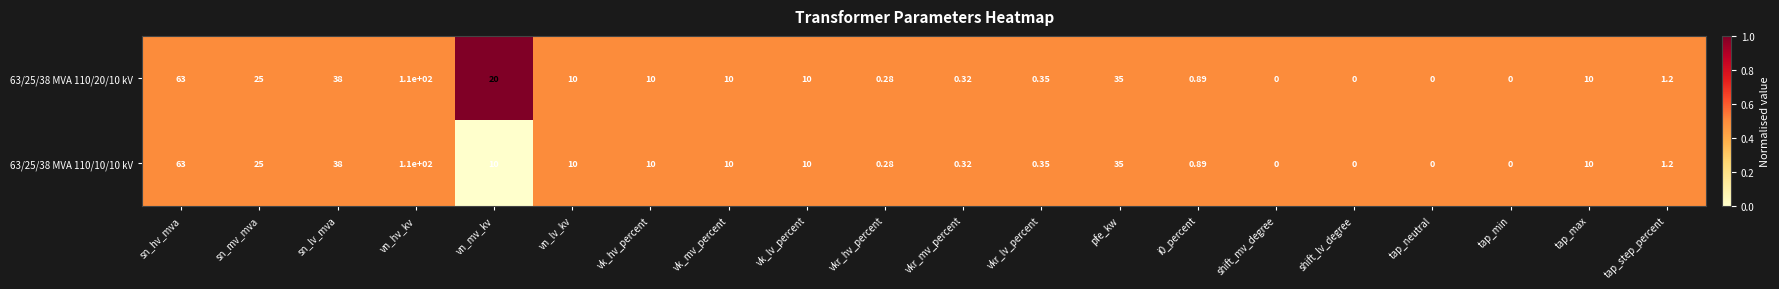

At which category does the chart reach its peak across all series?

vn_hv_kv